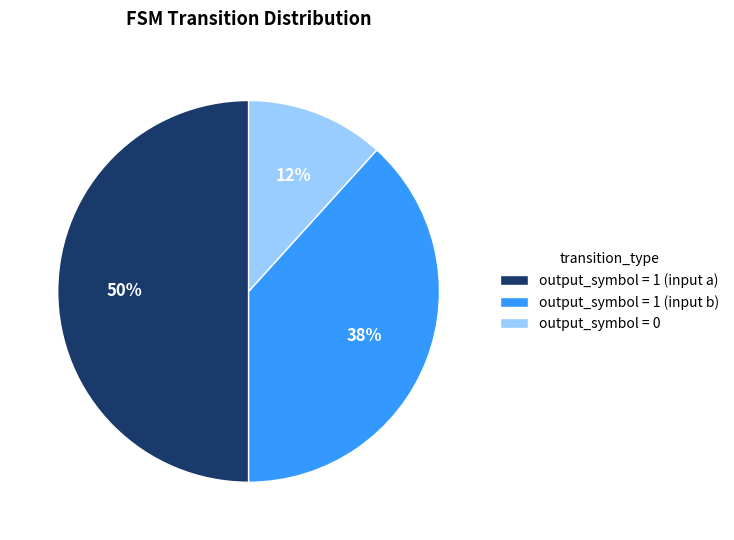

To the nearest percent, what is the average slice percentage?

33%